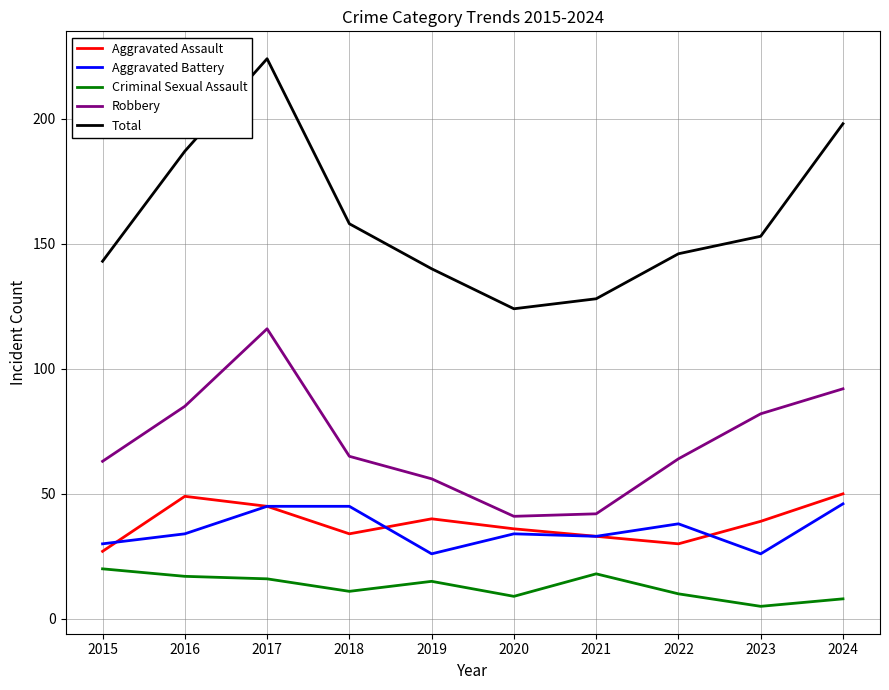

In Criminal Sexual Assault, how many points are higher than both neighbors (excluding endpoints)?

2